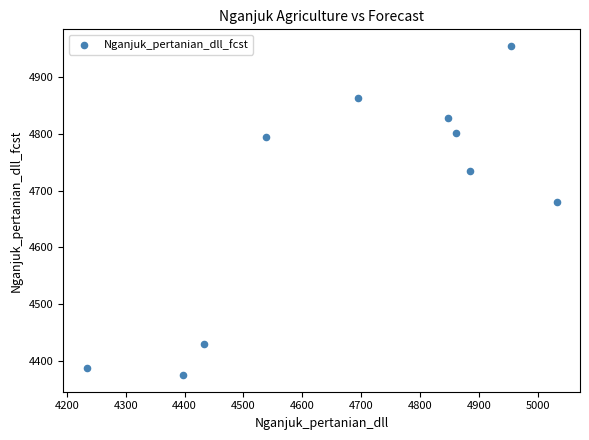

What Y value in the scatter plot is closest to 4665?

4680.5